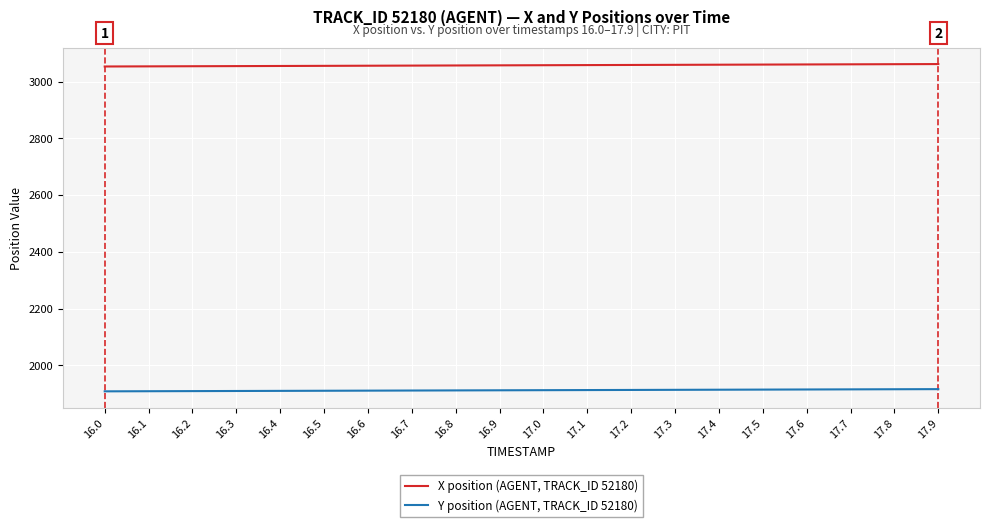

What is the difference between the maximum and minimum values in the Y position (AGENT, TRACK_ID 52180) series?

7.8